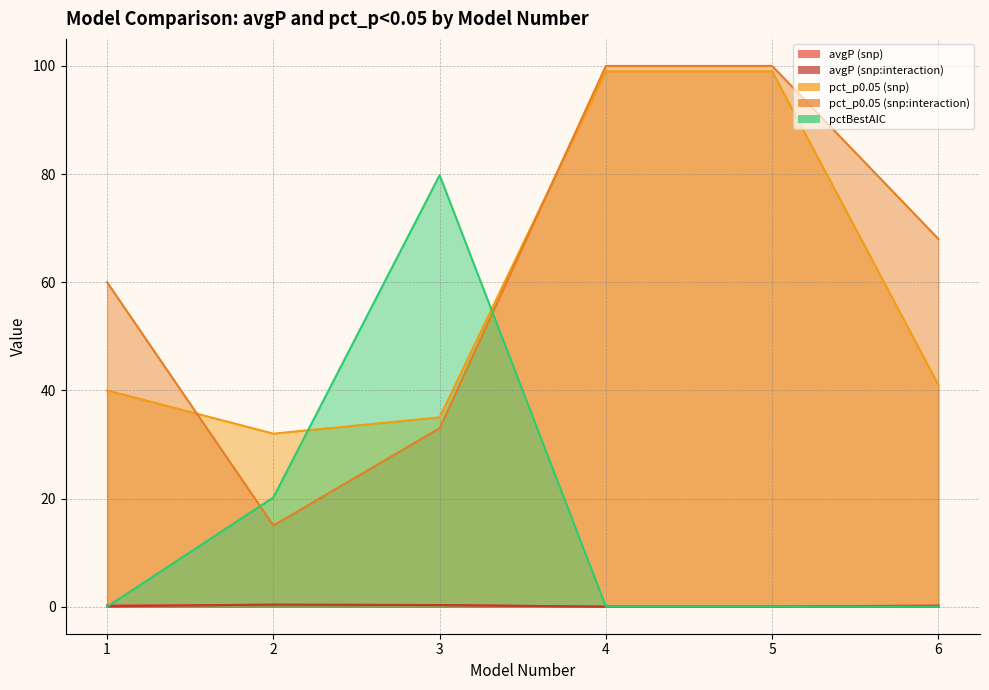

What is the greatest value displayed?

100.0